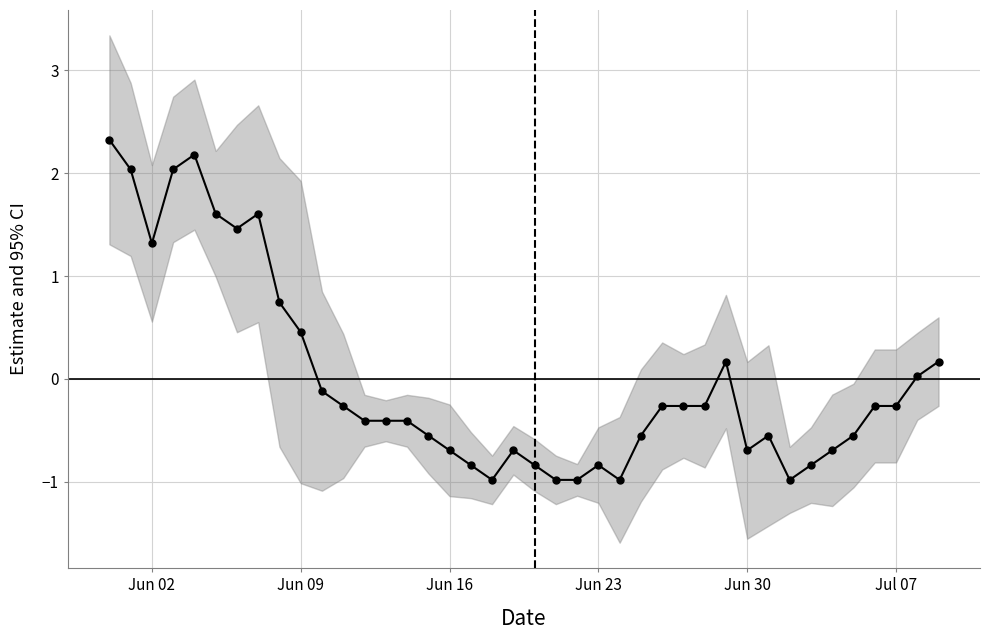

How many positive values are there?

13